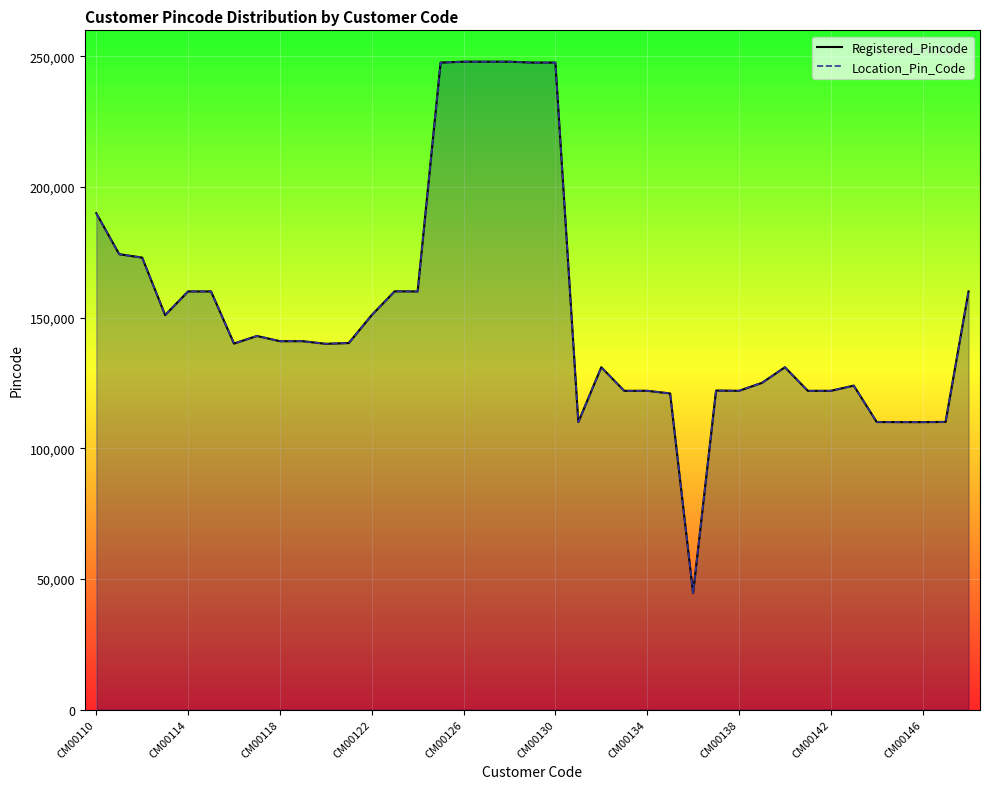

At which category does the chart reach its peak across all series?

CM00127